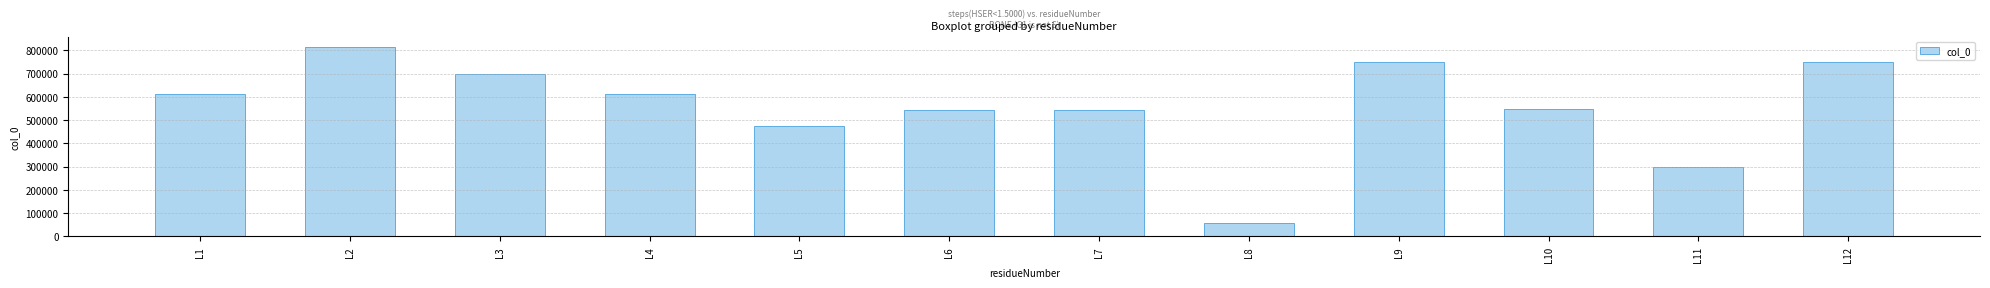

What is the change in value from L10 to L11?

-247353